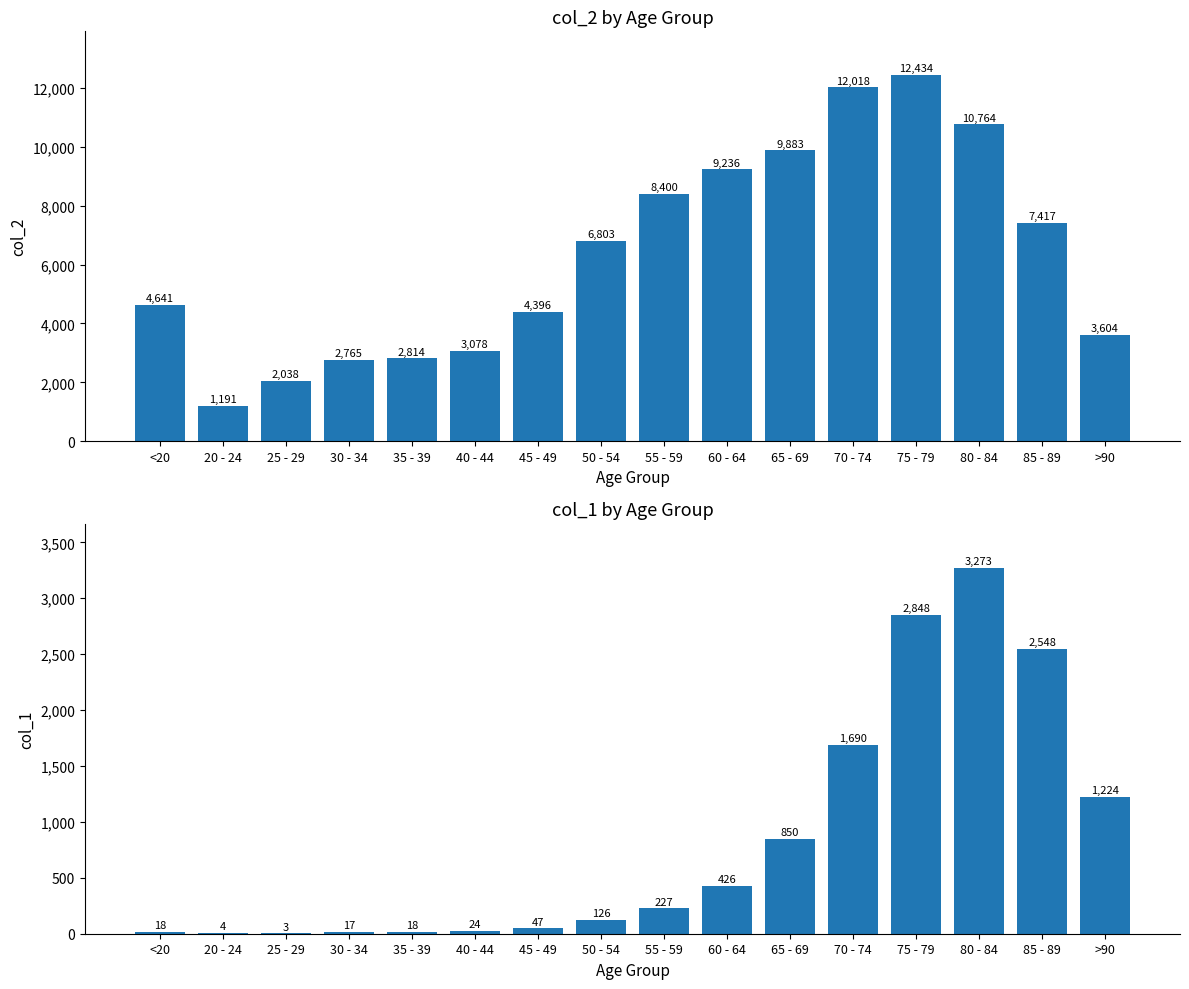

Rank the series by their average value, from lowest to highest.

col_1, col_2